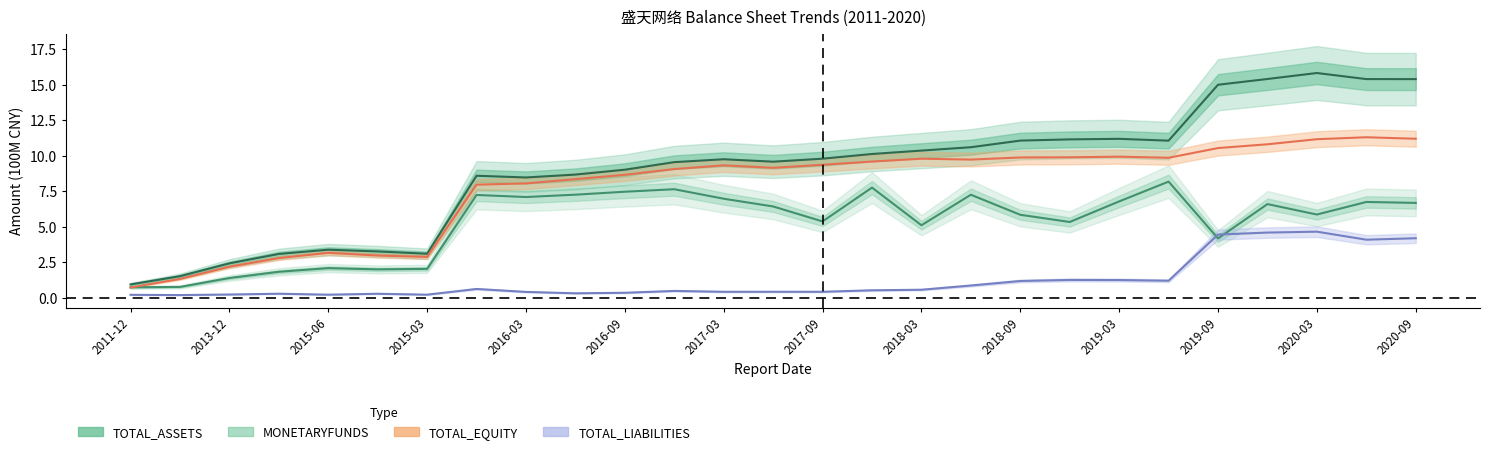

What is the label of the 9th point from the left?

2016-03